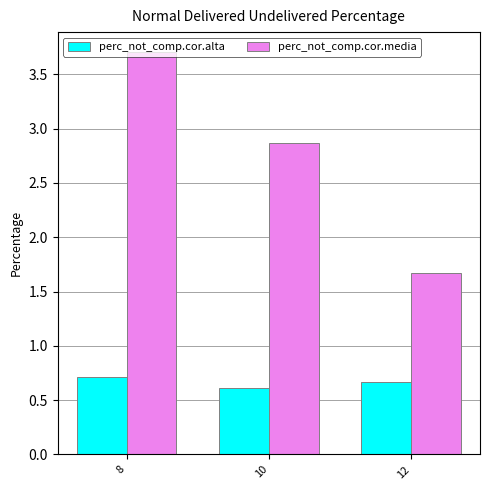

True or false: perc_not_comp.cor.media has a value of 2.7 at 12.

False